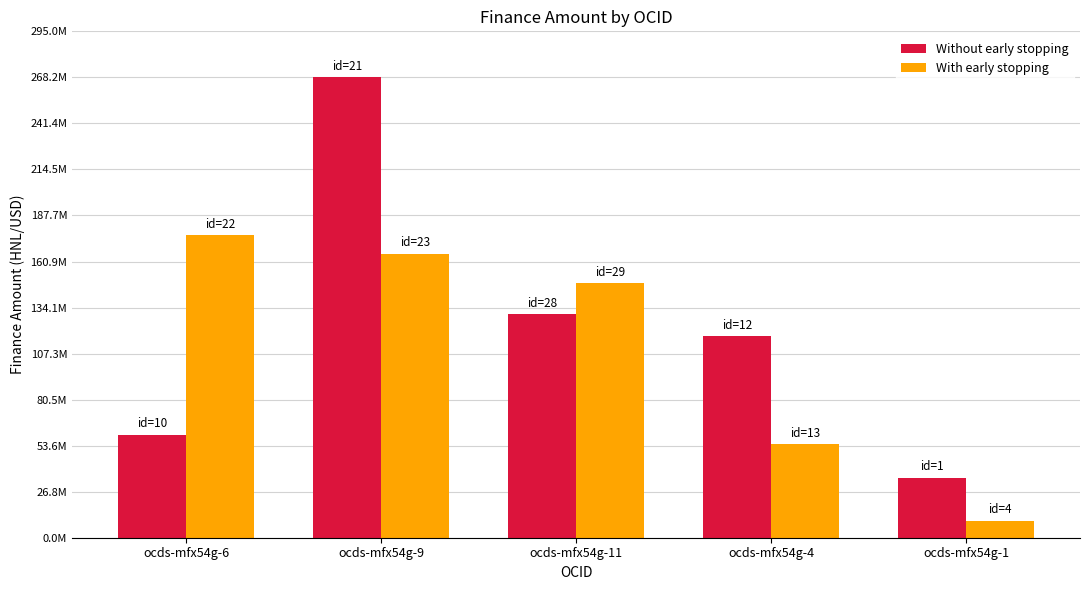

Which series changed the most between ocds-mfx54g-6 and ocds-mfx54g-9?

Without early stopping